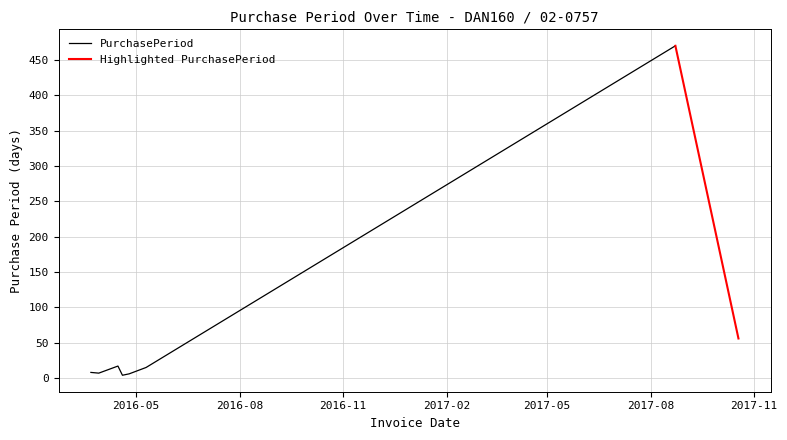

Rank the categories by value from highest to lowest.

2017-08-23, 2017-10-18, 2016-04-15, 2016-05-10, 2016-03-22, 2016-03-29, 2016-04-25, 2016-04-19